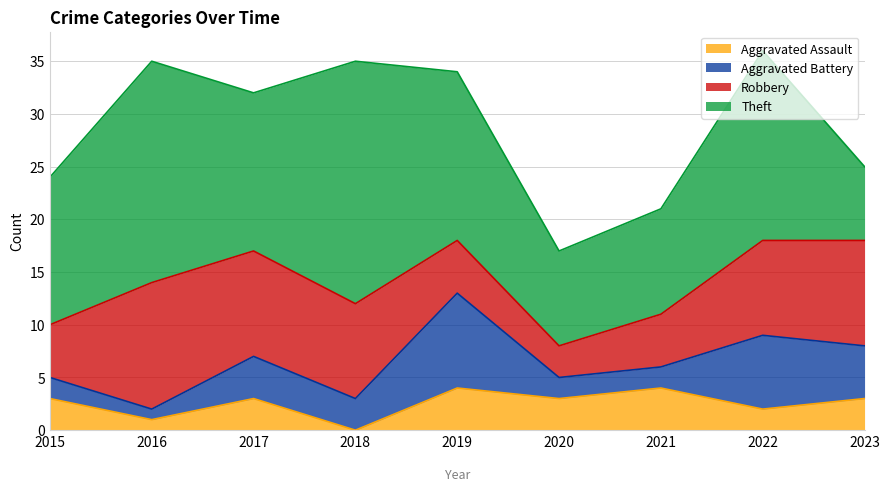

What is the greatest value displayed?

23